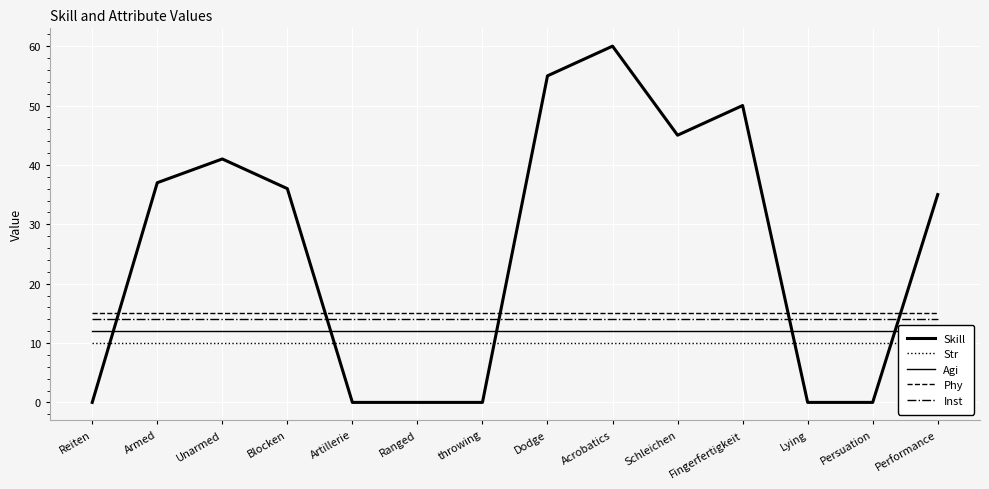

Which category has the lowest value across all series?

Reiten